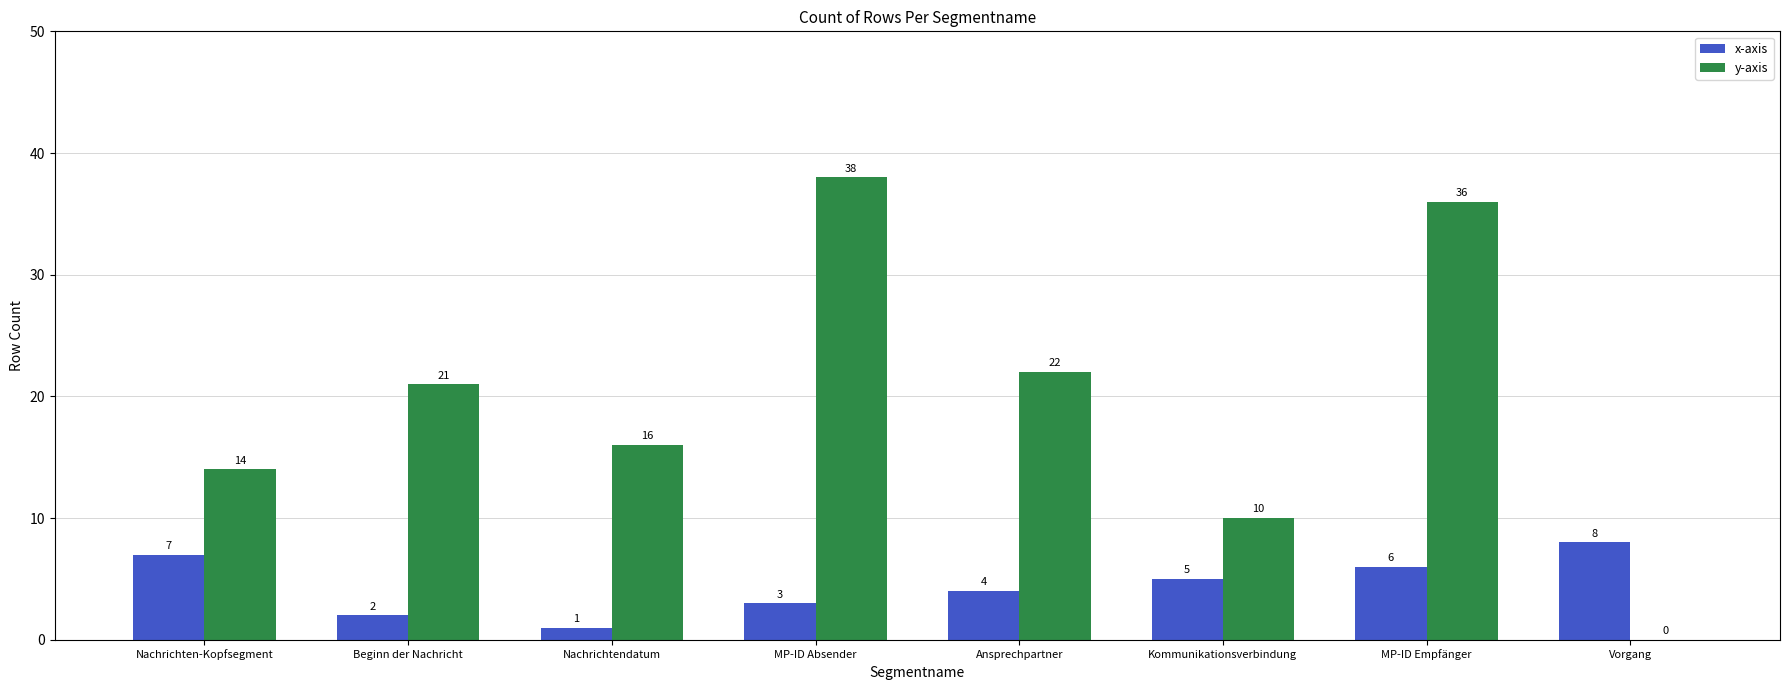

What is the total value across all series at Beginn der Nachricht?

23